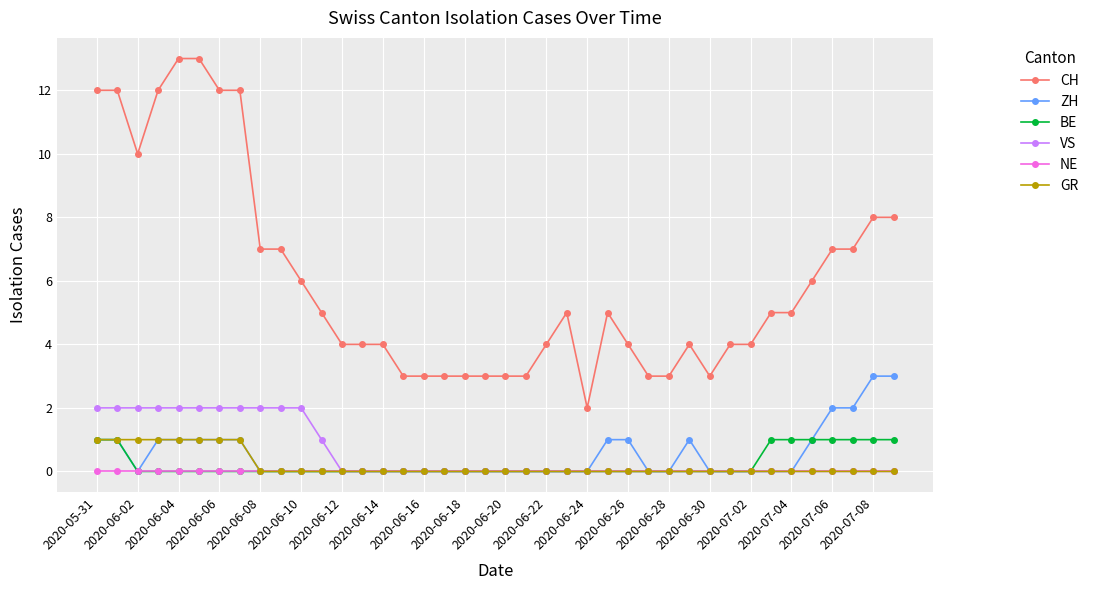

At how many categories does at least one series exceed 9?

8